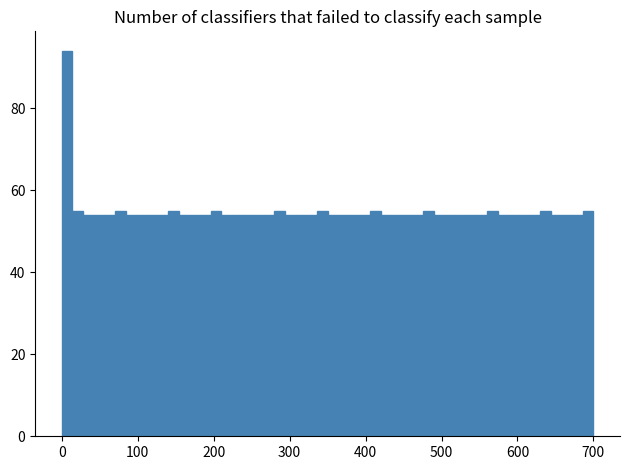

Around what value on the x-axis is the tallest bar? Give the approximate position of its centre, as read against the axis.

10